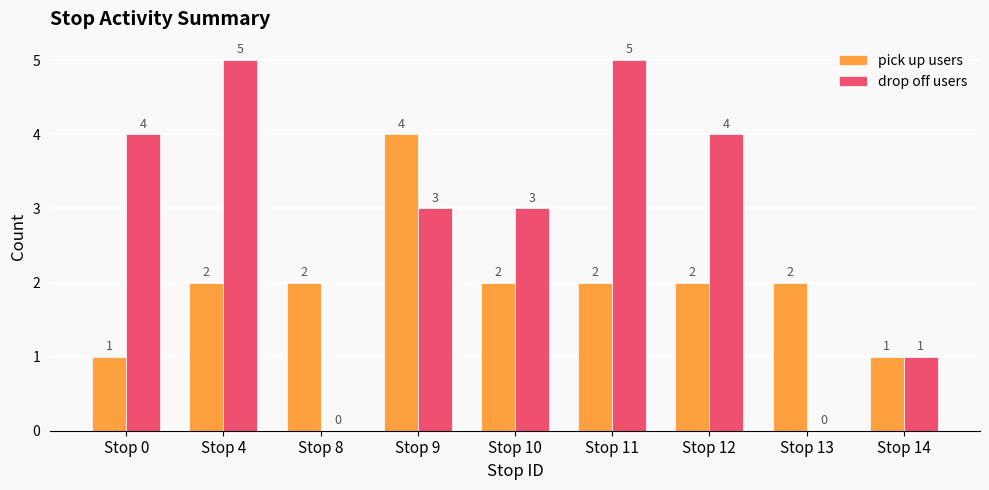

What is the highest value of the drop off users series?

5